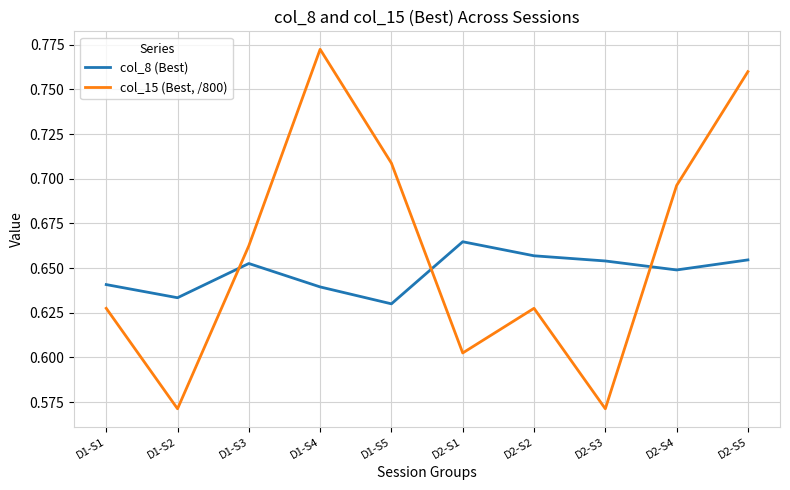

What position from the right is D2-S4?

2